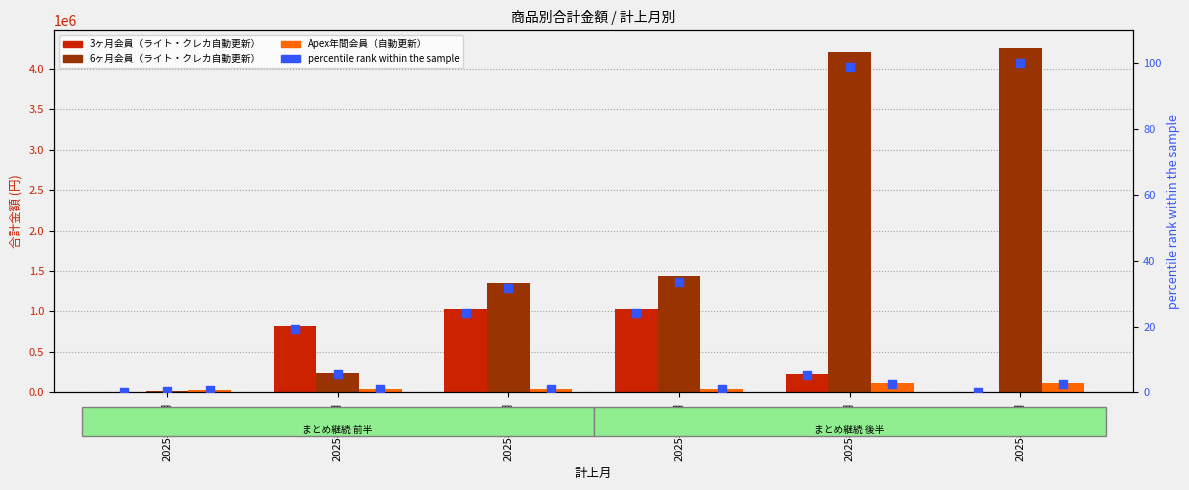

Which series reaches the maximum Y coordinate?

6ヶ月会員（ライト・クレカ自動更新）